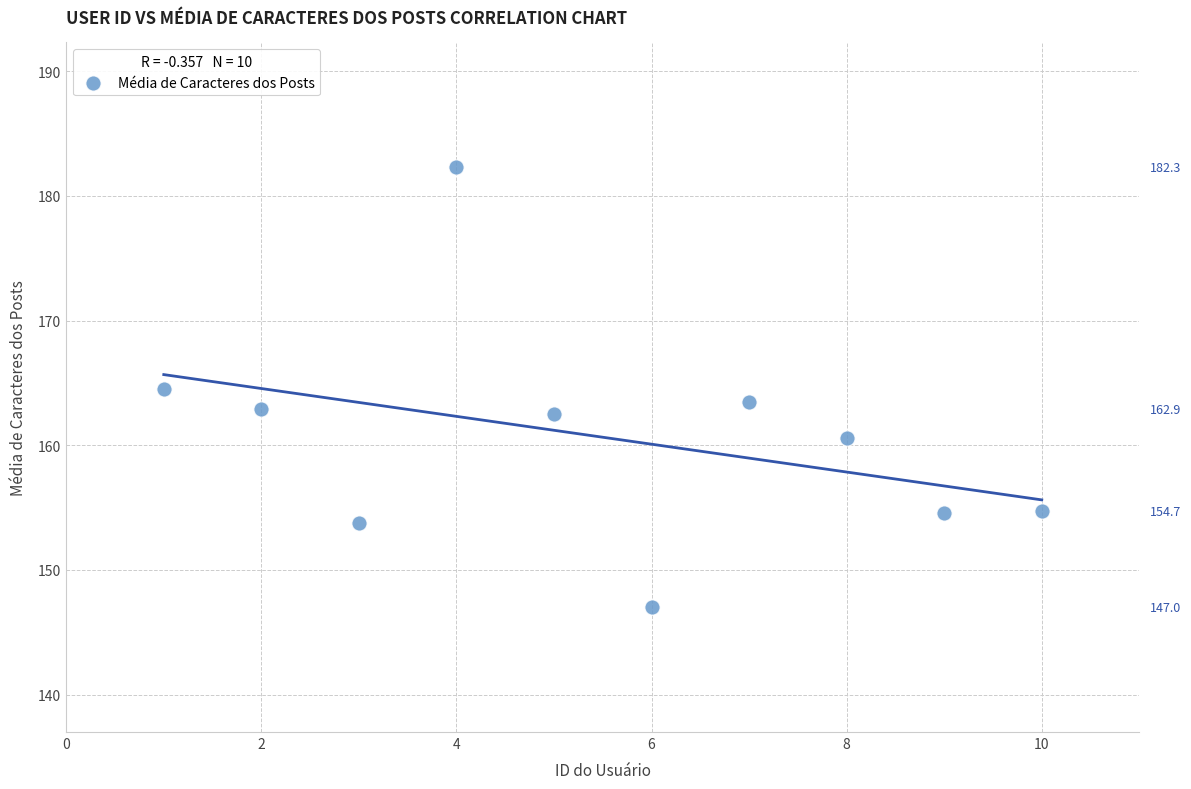

What is the range of Y values (max minus min)?

35.3